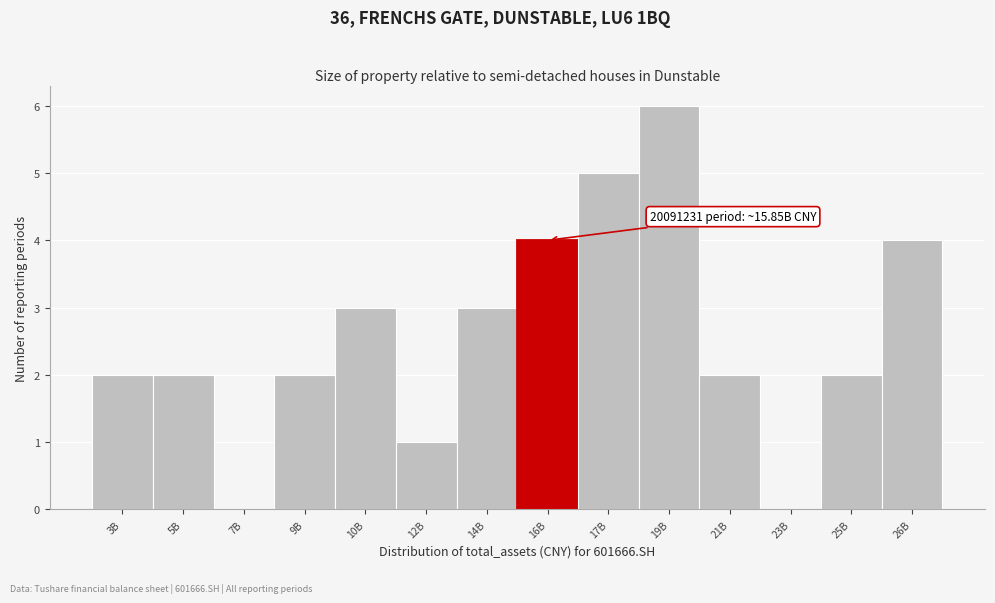

Reading left to right, extract all data points from this chart.

3B=2	5B=2	7B=0	9B=2	10B=3	12B=1	14B=3	16B=4	17B=5	19B=6	21B=2	23B=0	25B=2	26B=4